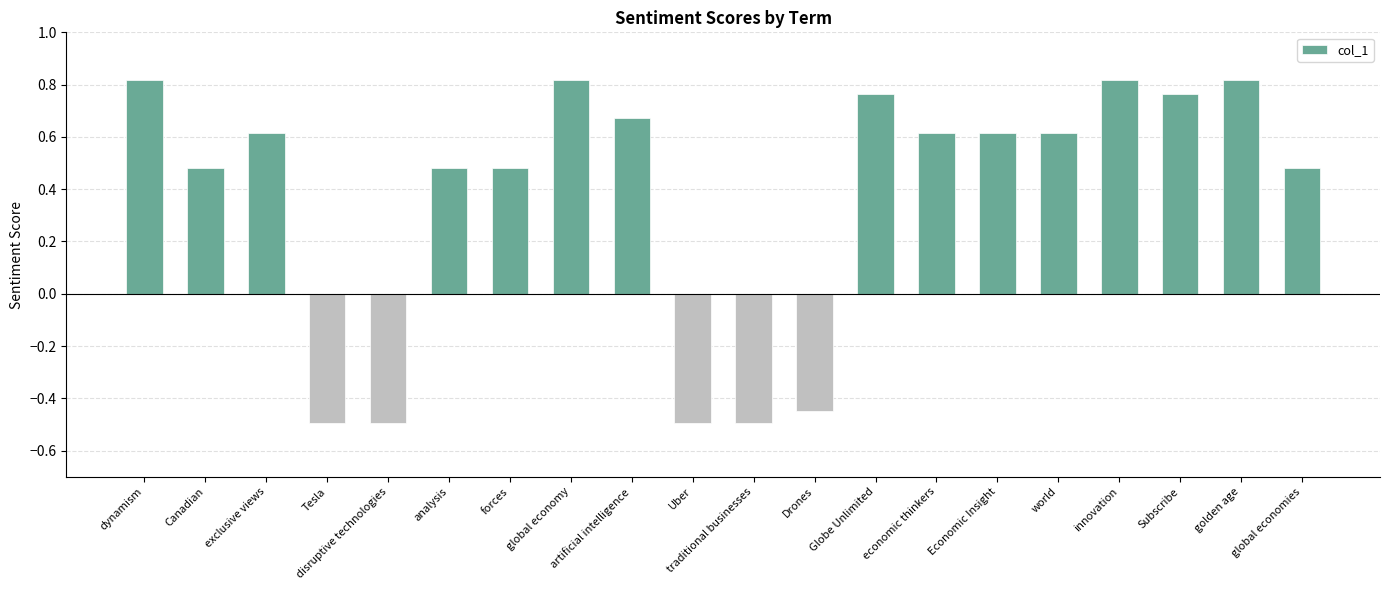

Is it true that the value at Economic Insight is 0.6?

True